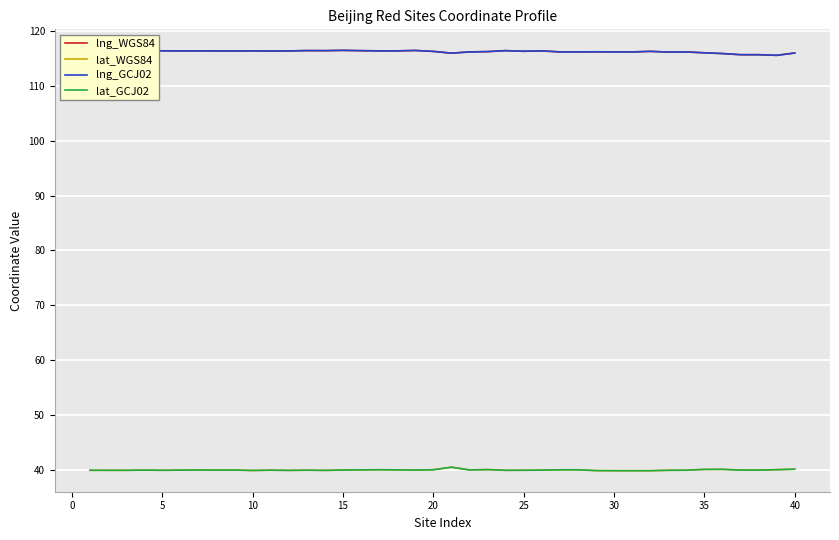

True or false: lat_GCJ02 and lng_GCJ02 intersect in this chart.

False